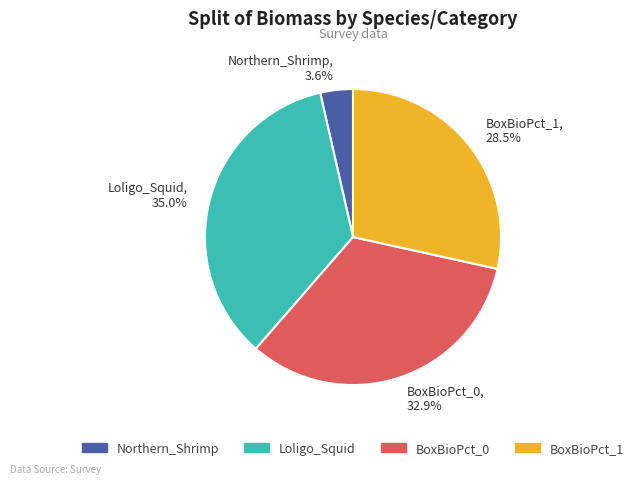

Does Northern_Shrimp, 3.6% represent more than half of the total?

No